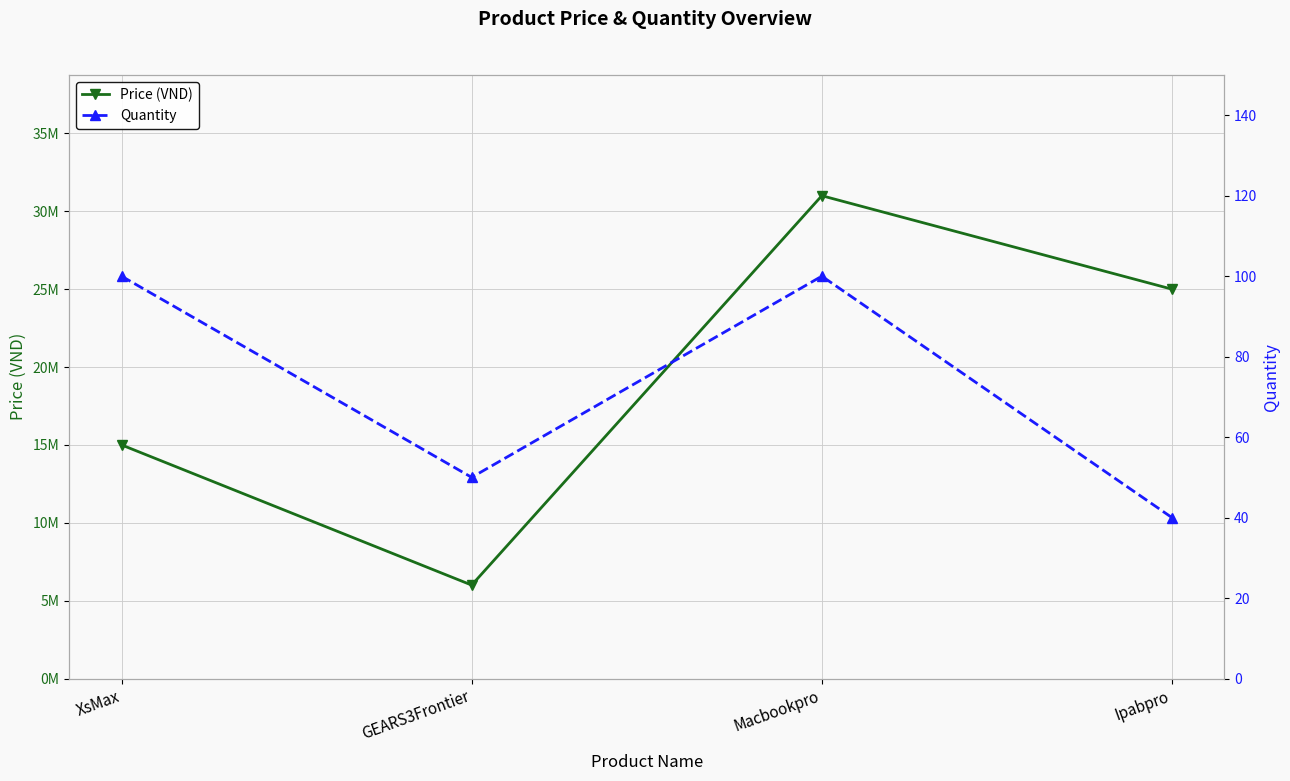

What value does the Quantity series have at XsMax?

100